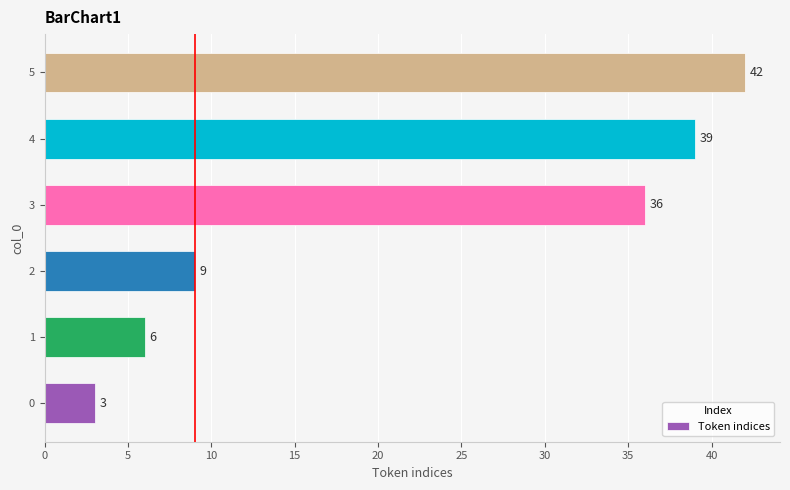

List the labels in order of value, smallest first.

0, 1, 2, 3, 4, 5